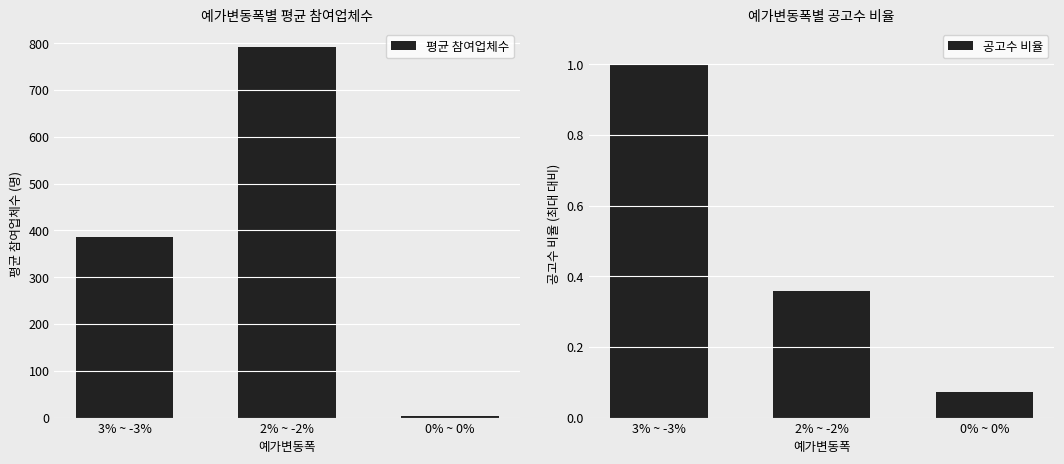

How many data points in 평균 참여업체수 are less than 385?

1